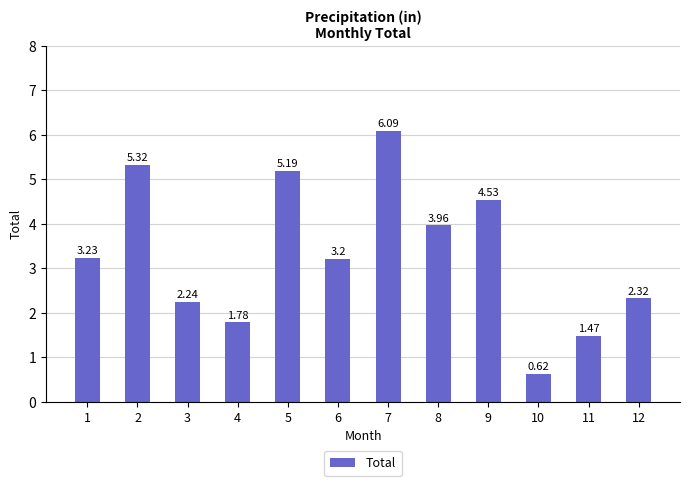

What is the sum of all values?

40.0